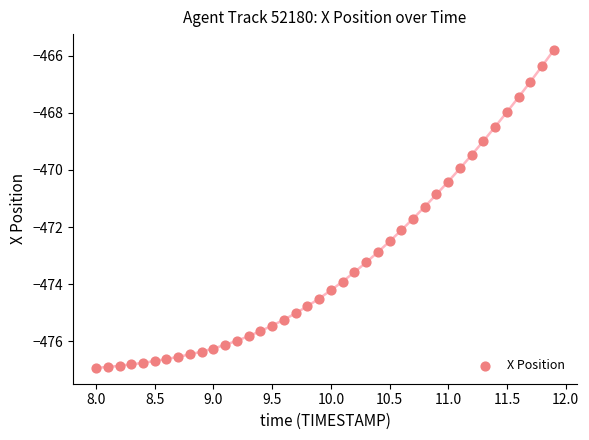

What is the range of X values (max minus min)?

3.9